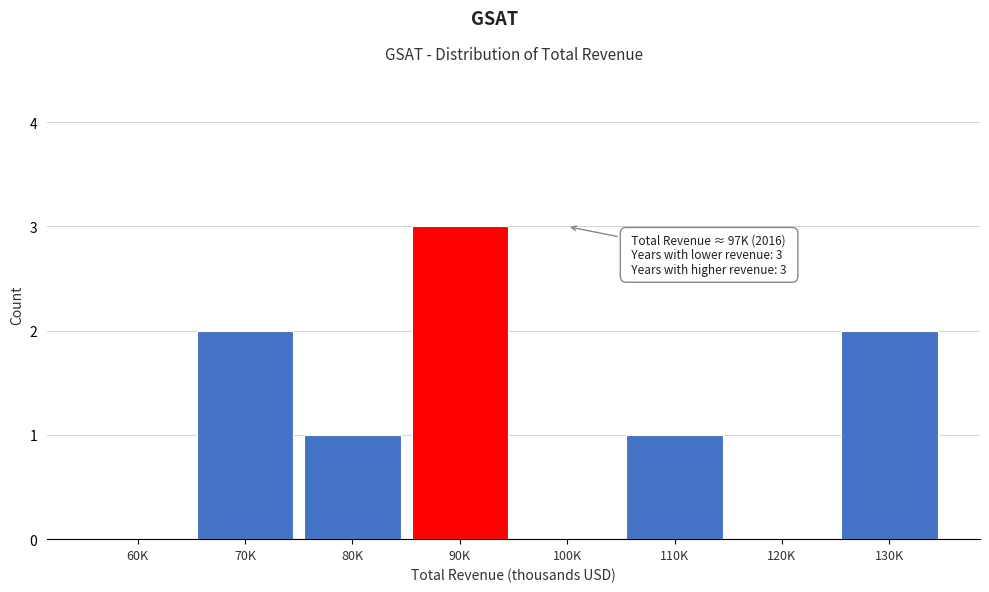

Reading right to left, what are all the values shown in this chart?

130K=2	120K=0	110K=1	100K=0	90K=3	80K=1	70K=2	60K=0